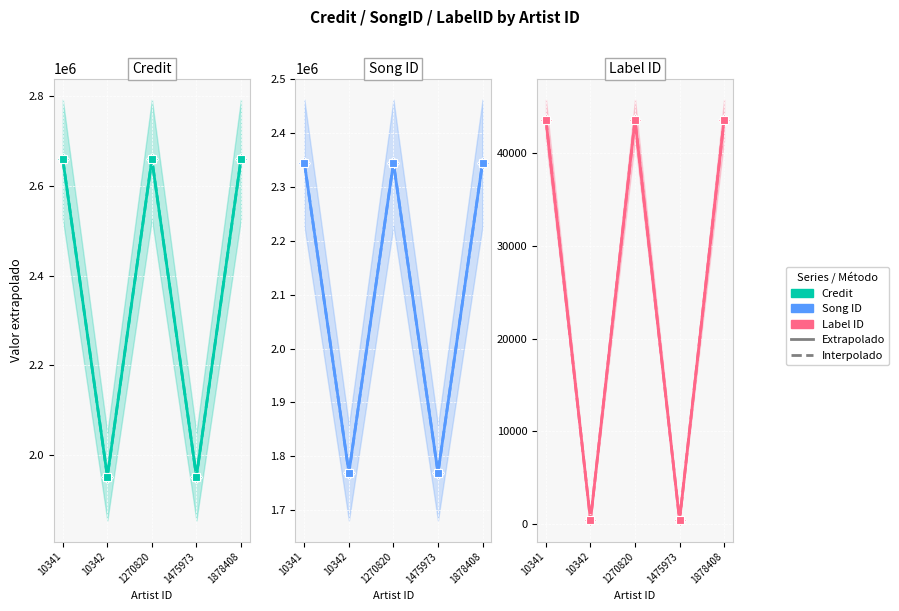

What is the total value across all series at 10341?

10094408